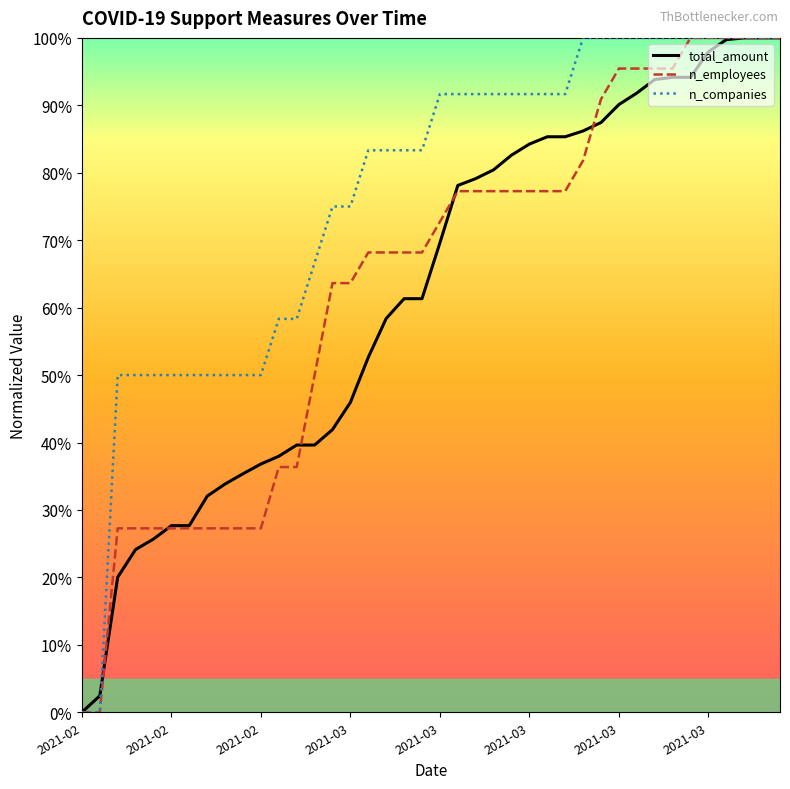

Does the chart have visible grid lines?

No